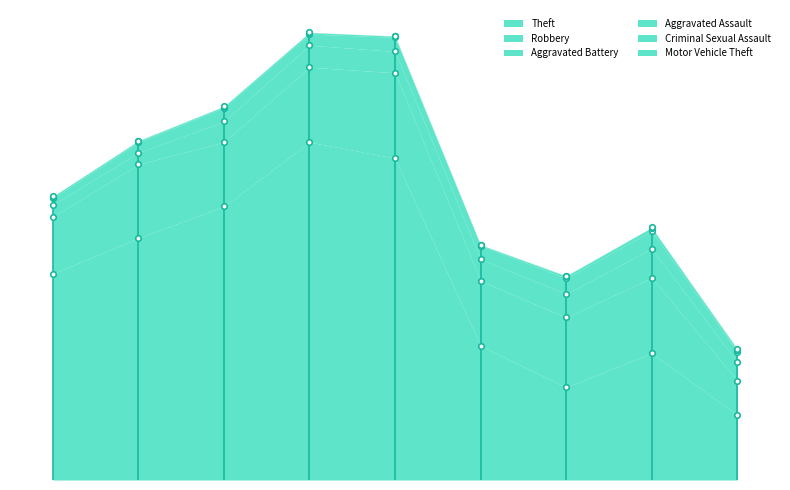

What is the difference between the maximum and minimum values in the Robbery series?

352